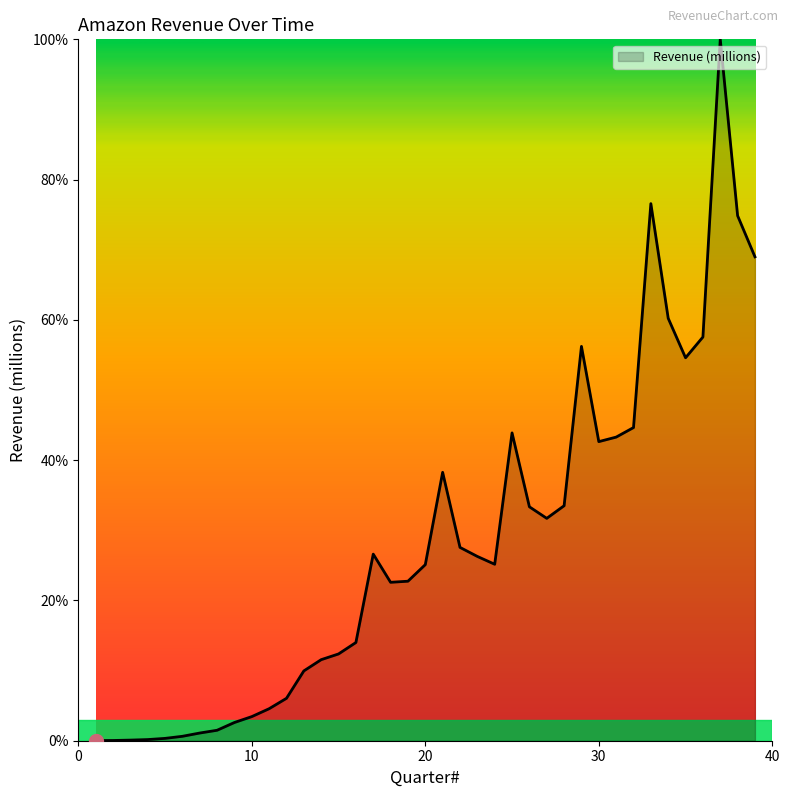

What is the difference between the maximum and minimum values?

100.0